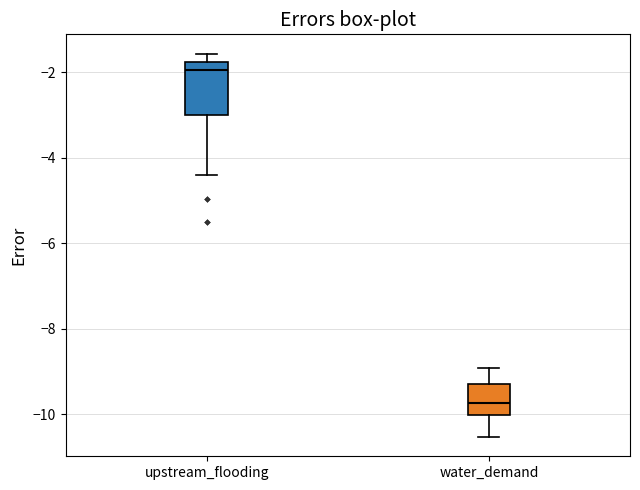

Where is the upper edge of the box for water_demand on the y-axis? The values are not printed on the chart, so give them approximately, as read against the axis.

-9.2